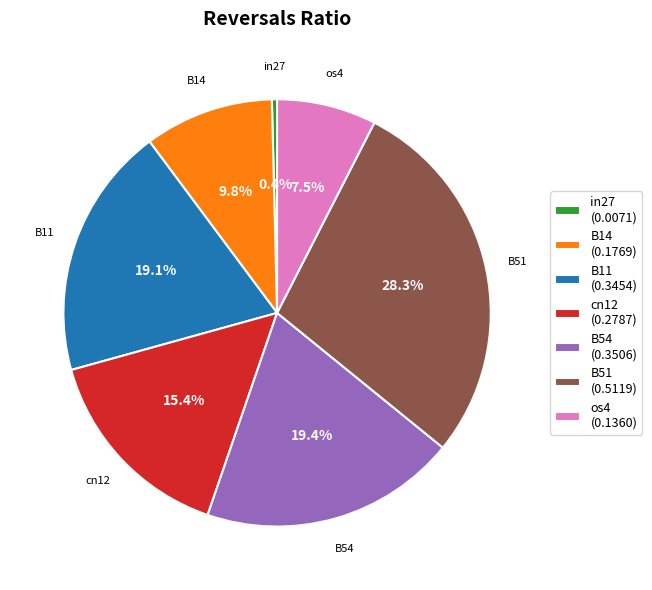

To the nearest percent, what portion does B54 represent?

19%